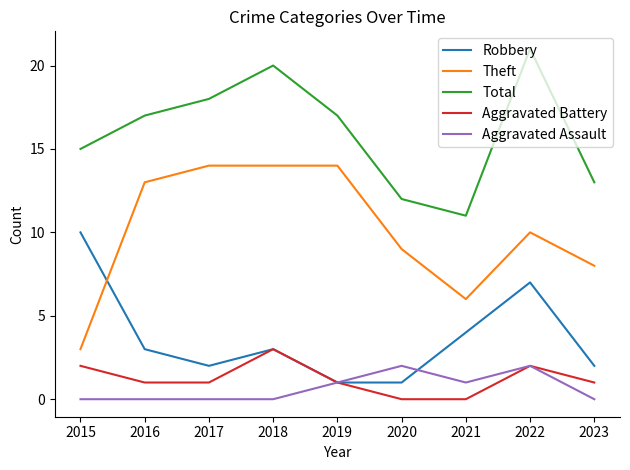

What is the sum of all Theft values?

91